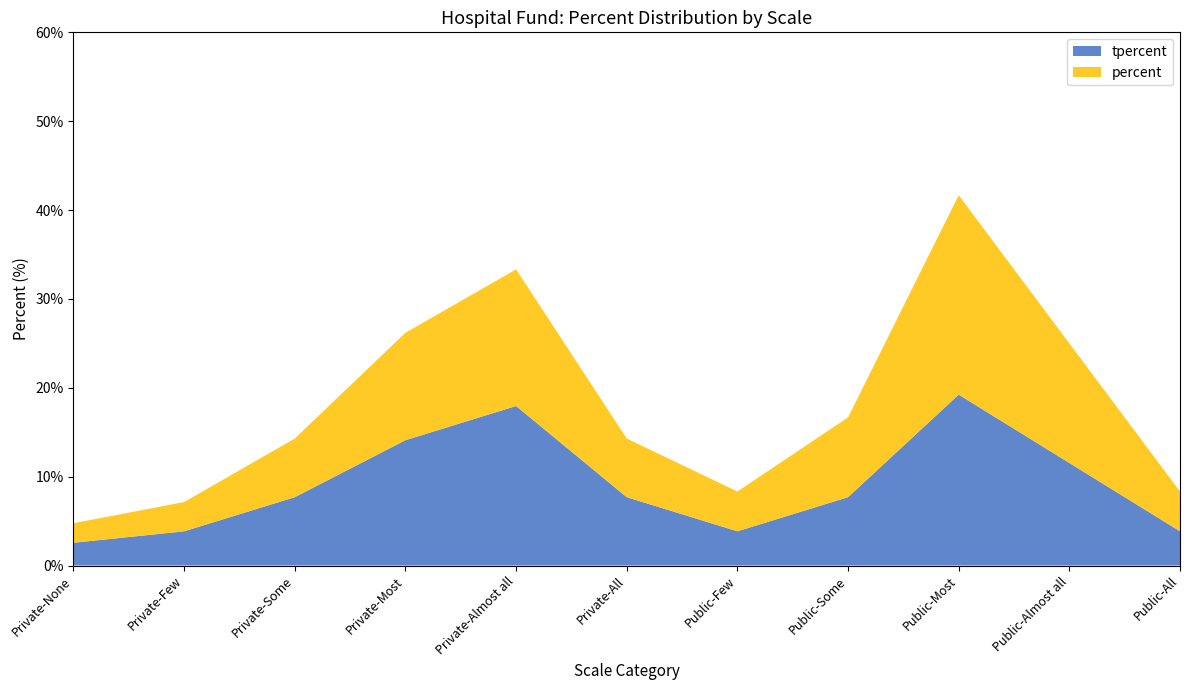

Reading left to right, transcribe all the data shown in this chart.

percent: Private-None=4.8	Private-Few=7.1	Private-Some=14.3	Private-Most=26.2	Private-Almost all=33.3	Private-All=14.3	Public-Few=8.3	Public-Some=16.7	Public-Most=41.7	Public-Almost all=25.0	Public-All=8.3
tpercent: Private-None=2.6	Private-Few=3.9	Private-Some=7.7	Private-Most=14.1	Private-Almost all=17.9	Private-All=7.7	Public-Few=3.9	Public-Some=7.7	Public-Most=19.2	Public-Almost all=11.5	Public-All=3.9